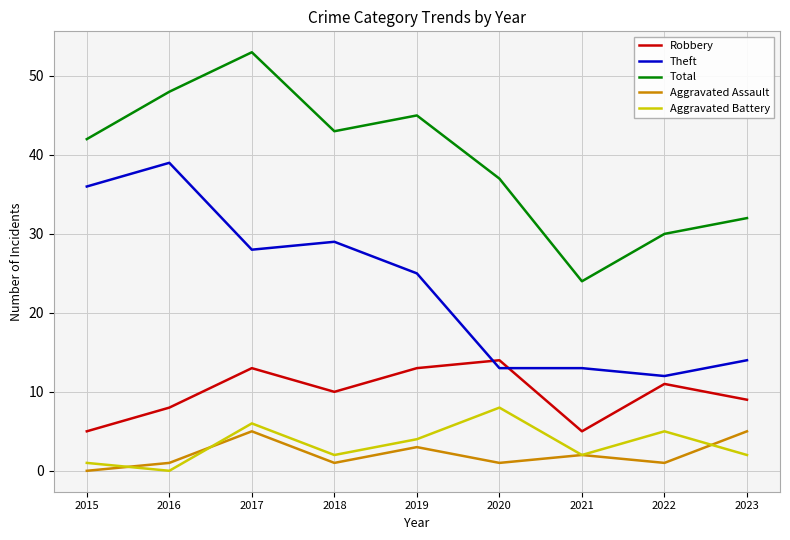

Where is the first local minimum for Aggravated Battery?

2016